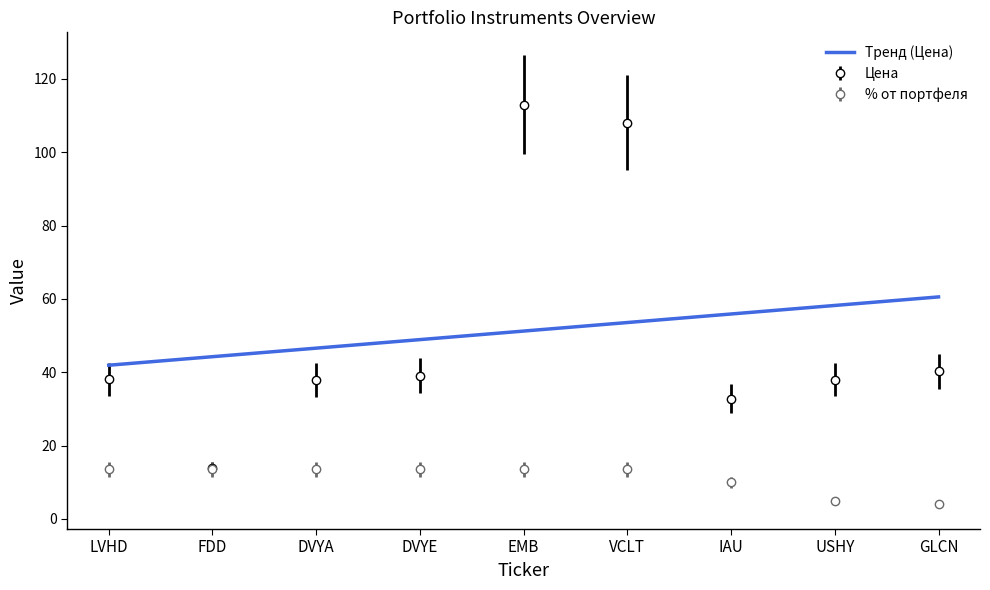

What value does the Цена series have at IAU?

32.9